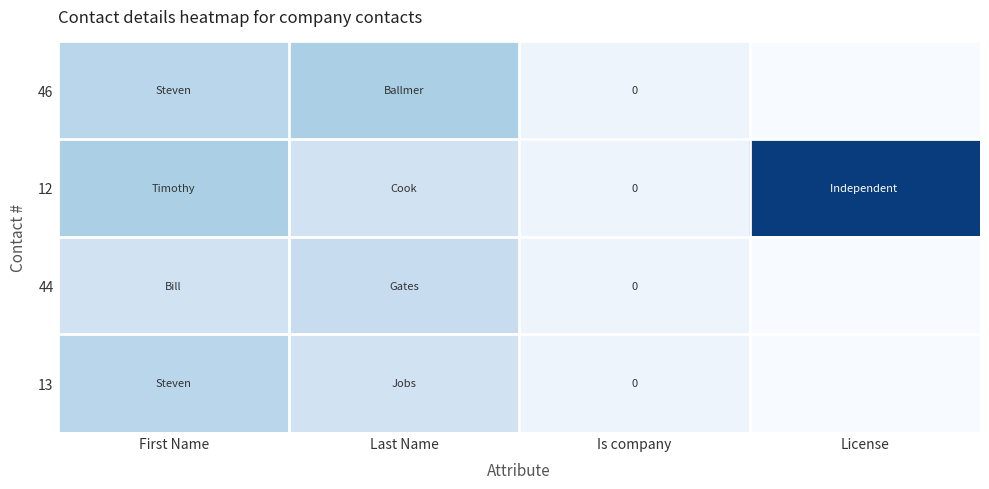

At how many categories does at least one series exceed 14?

1